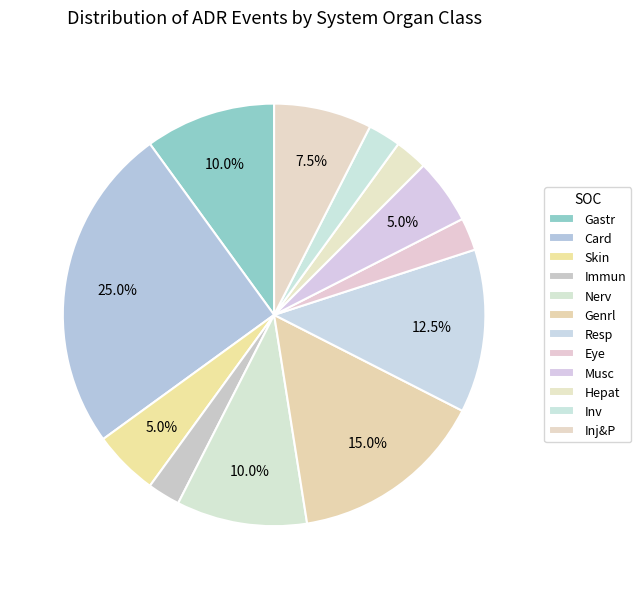

Count the number of slices in the pie.

12